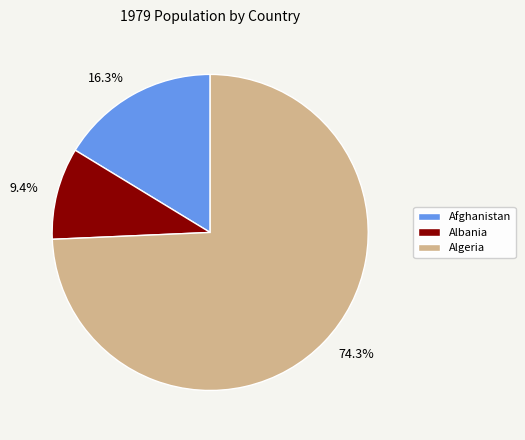

How many slices are in this pie chart?

3